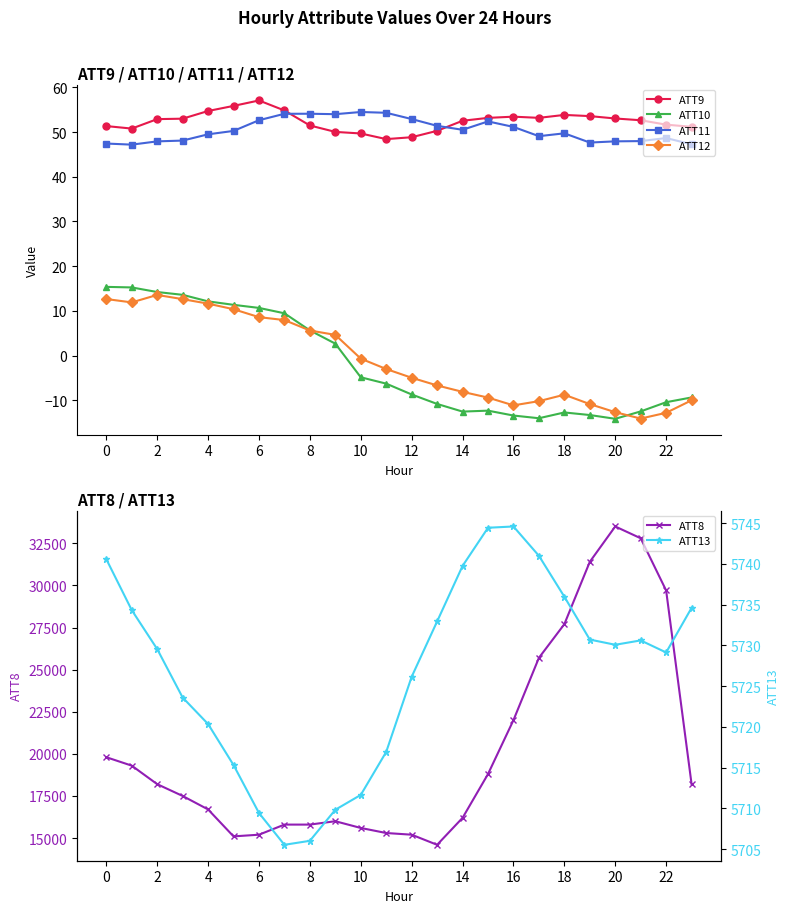

At which label is ATT8 closest to 24050?

17